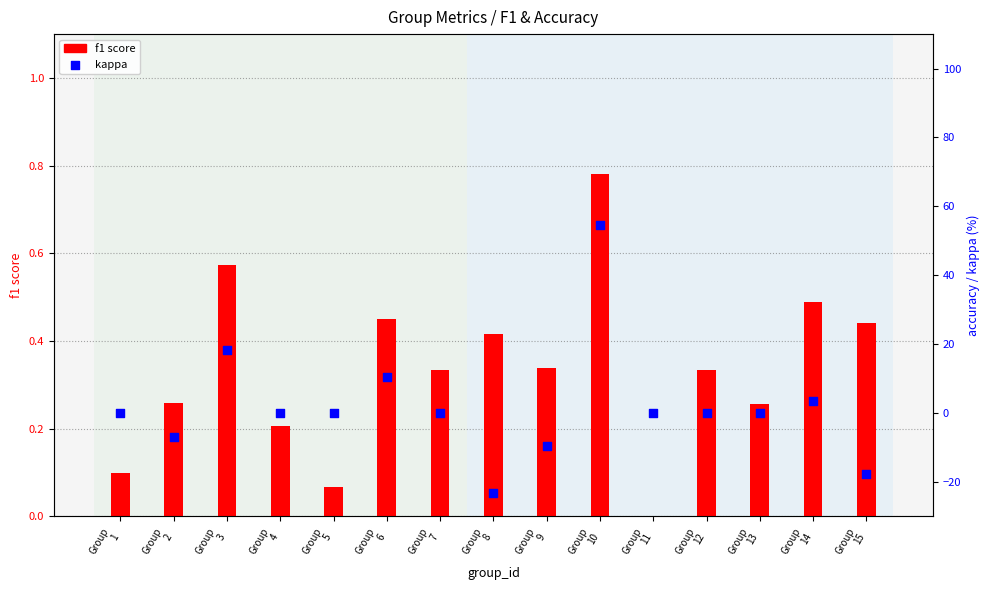

Which series has the widest spread of Y values?

kappa